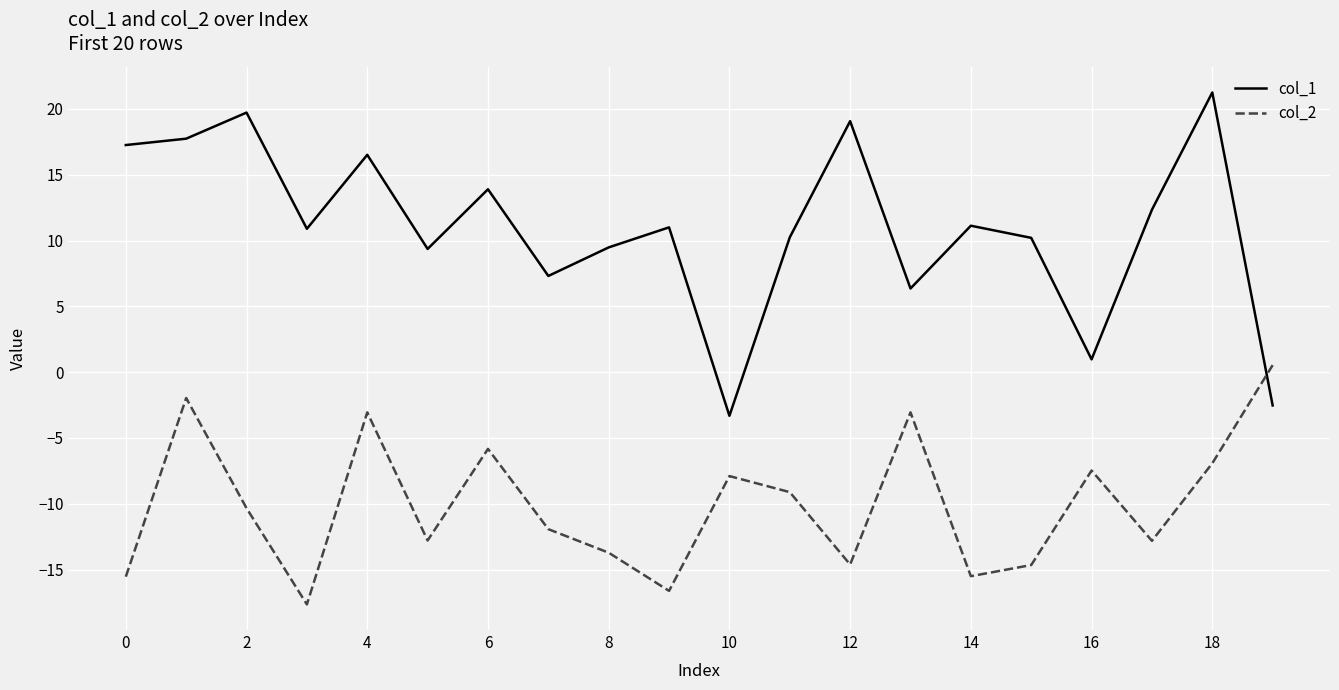

True or false: col_2 has more than 0 points higher than both neighbors.

True